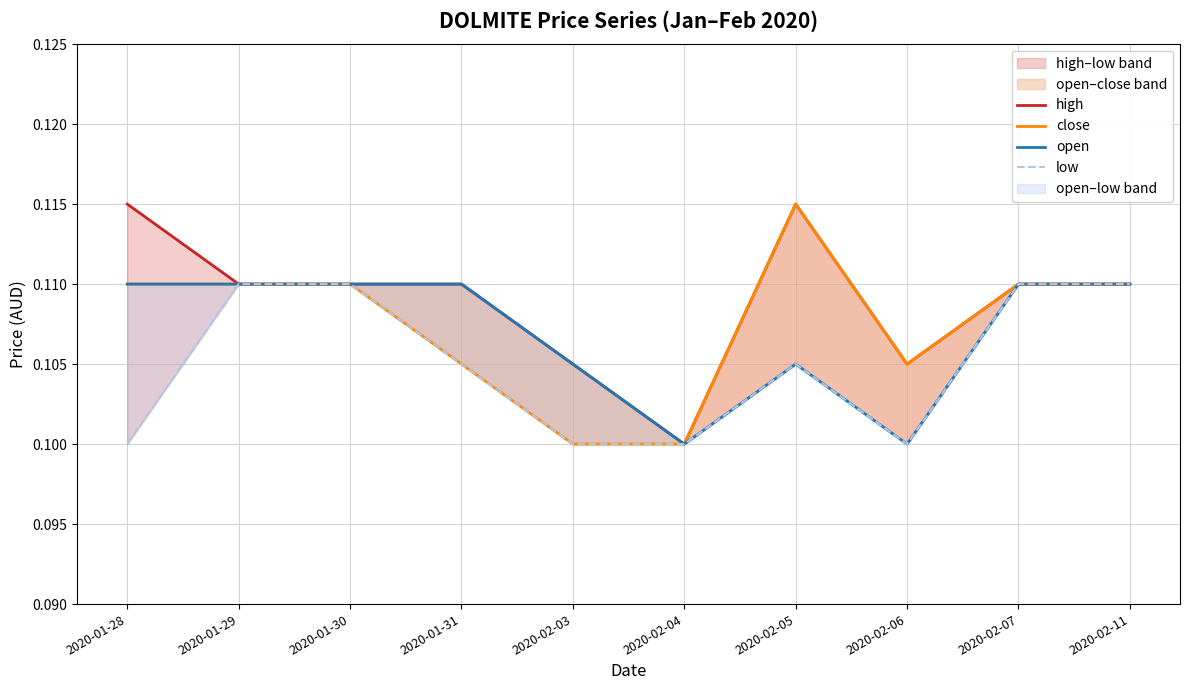

True or false: low has a value of 0.1 at 2020-02-06.

True